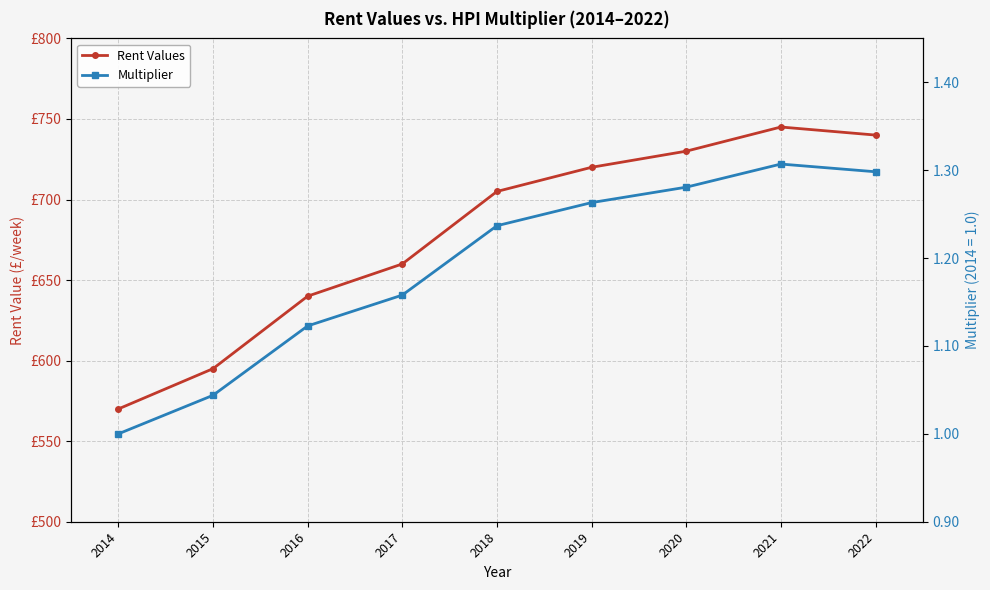

At which category is the sum across all series the highest?

2021